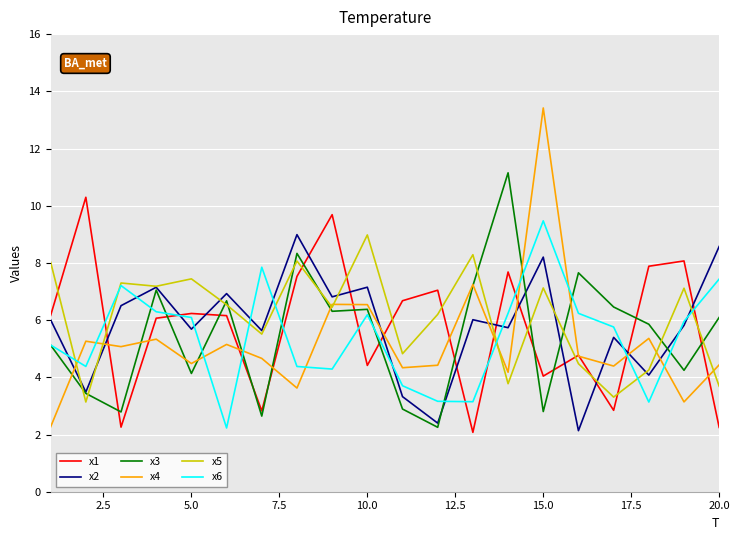

What is the highest value of the x3 series?

11.2